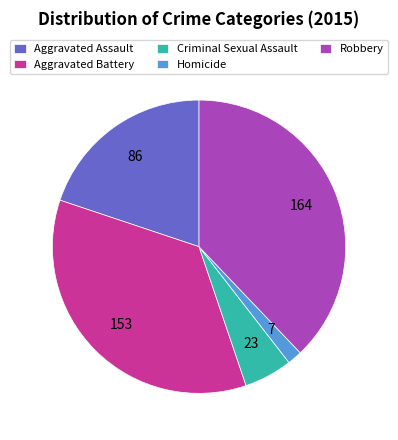

What is the largest slice in the pie chart?

Robbery